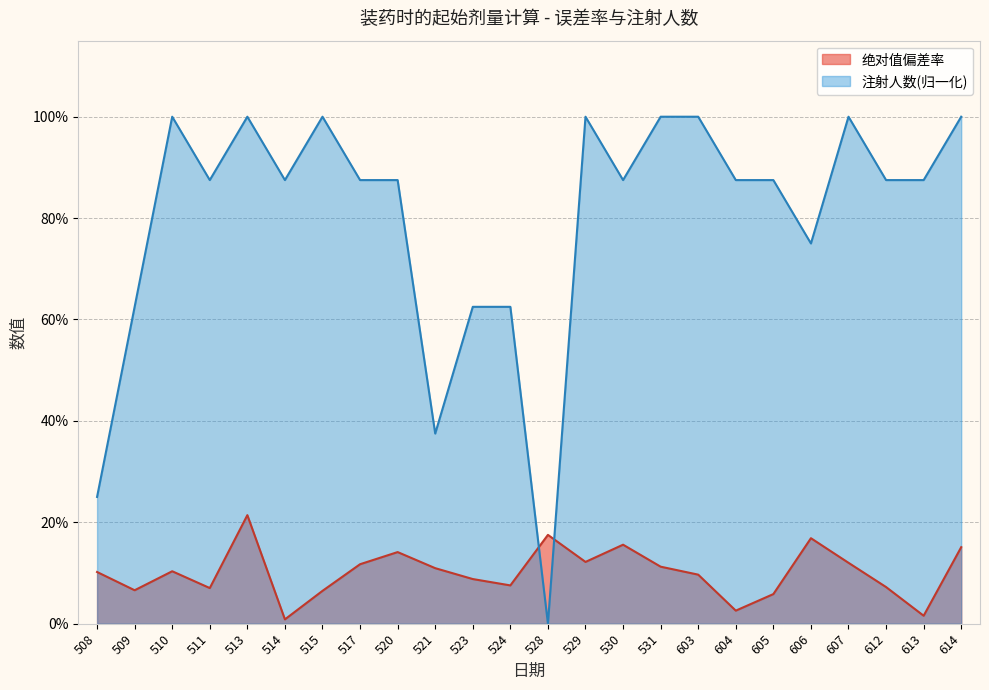

Reading left to right, extract all data points from this chart.

绝对值偏差率: 0.1	0.1	0.1	0.1	0.2	0.0	0.1	0.1	0.1	0.1	0.1	0.1	0.2	0.1	0.2	0.1	0.1	0.0	0.1	0.2	0.1	0.1	0.0	0.2
注射人数: 0.2	0.6	1.0	0.9	1.0	0.9	1.0	0.9	0.9	0.4	0.6	0.6	0.0	1.0	0.9	1.0	1.0	0.9	0.9	0.8	1.0	0.9	0.9	1.0